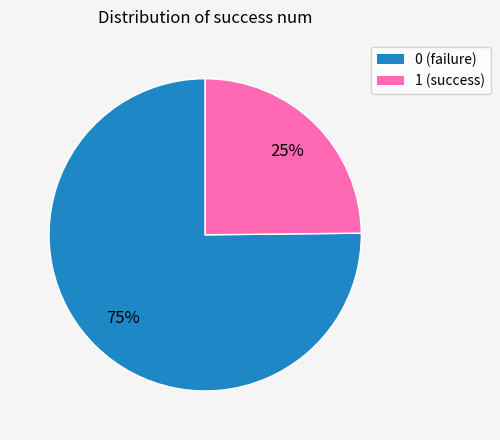

What is the ratio of the value at 1 to the value at 0?

0.3